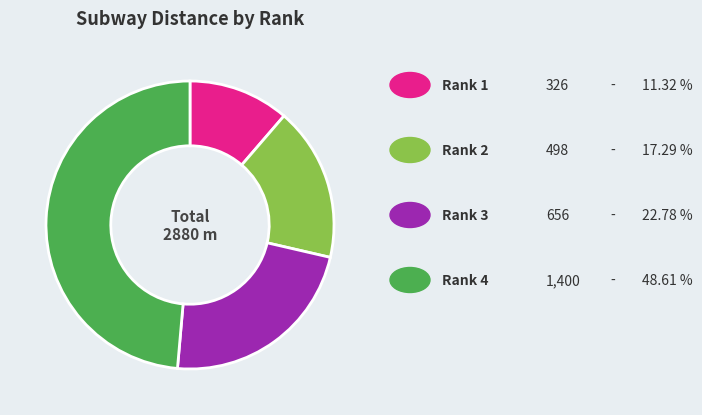

Is there any slice that represents more than half of the pie?

No